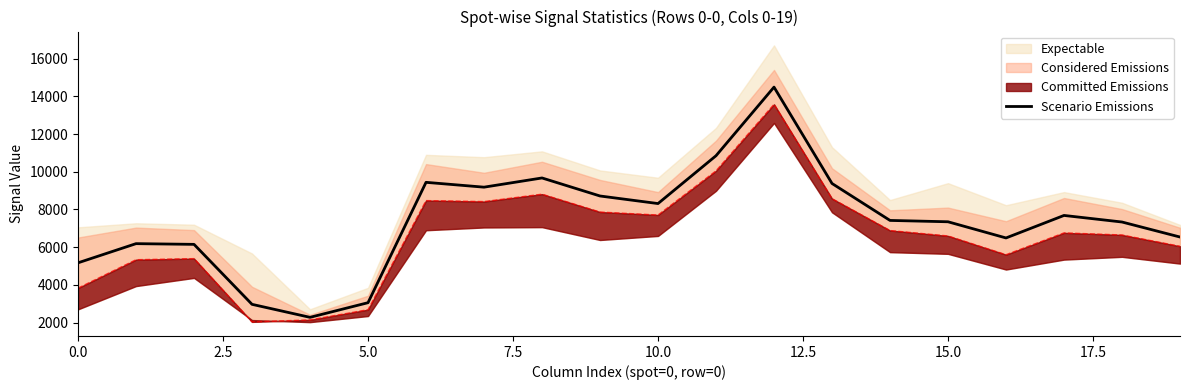

What is the average value?

7433.7